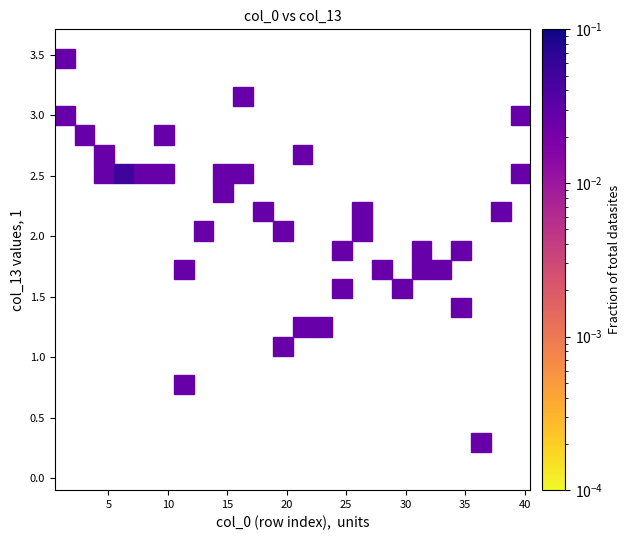

What is the range of Y values (max minus min)?

3.1